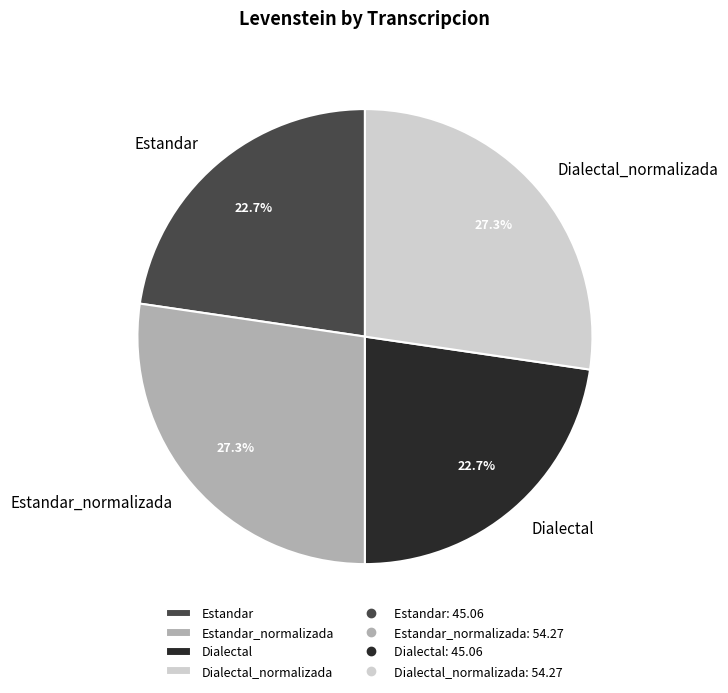

Does any single category account for the majority?

No